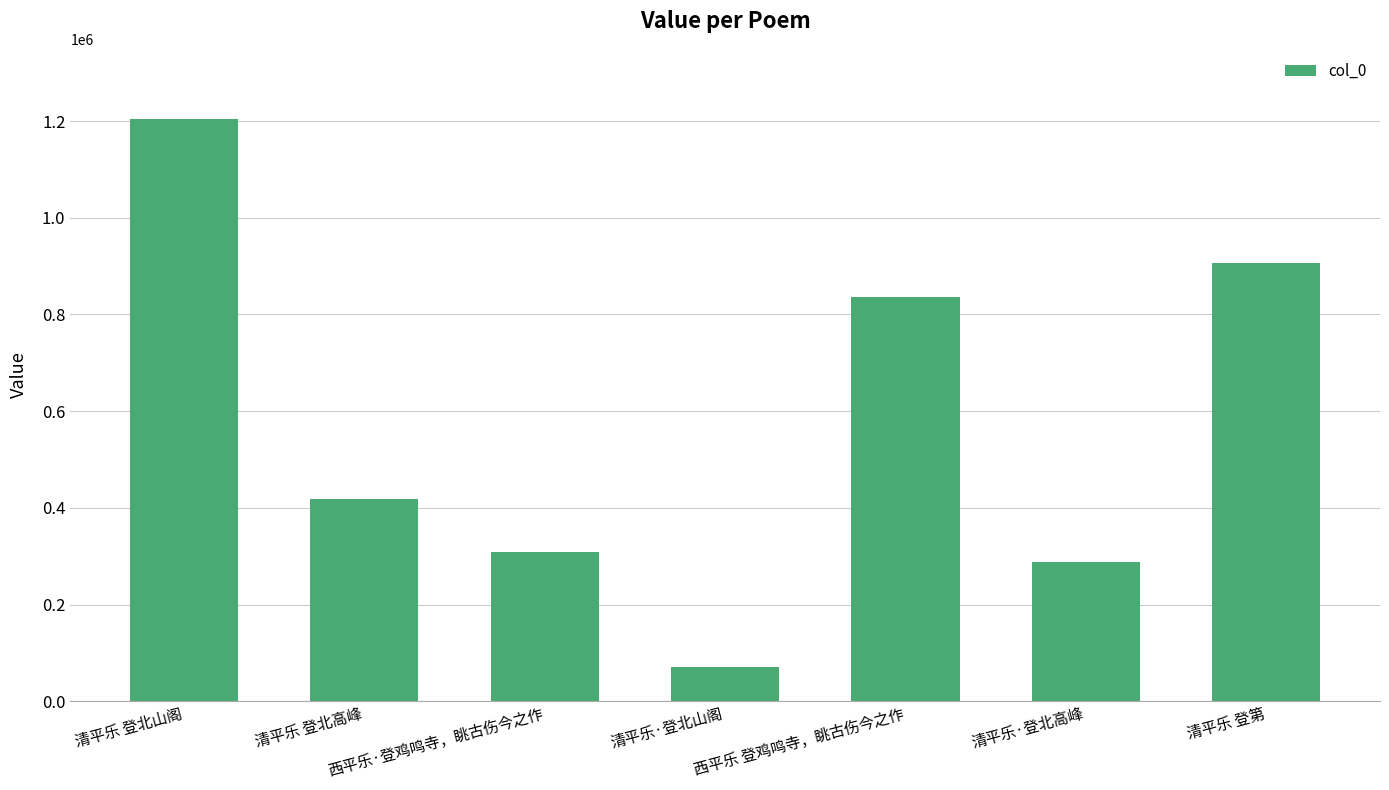

Reading left to right, transcribe all the data shown in this chart.

1204828	419202	309167	70633	835735	287590	906480